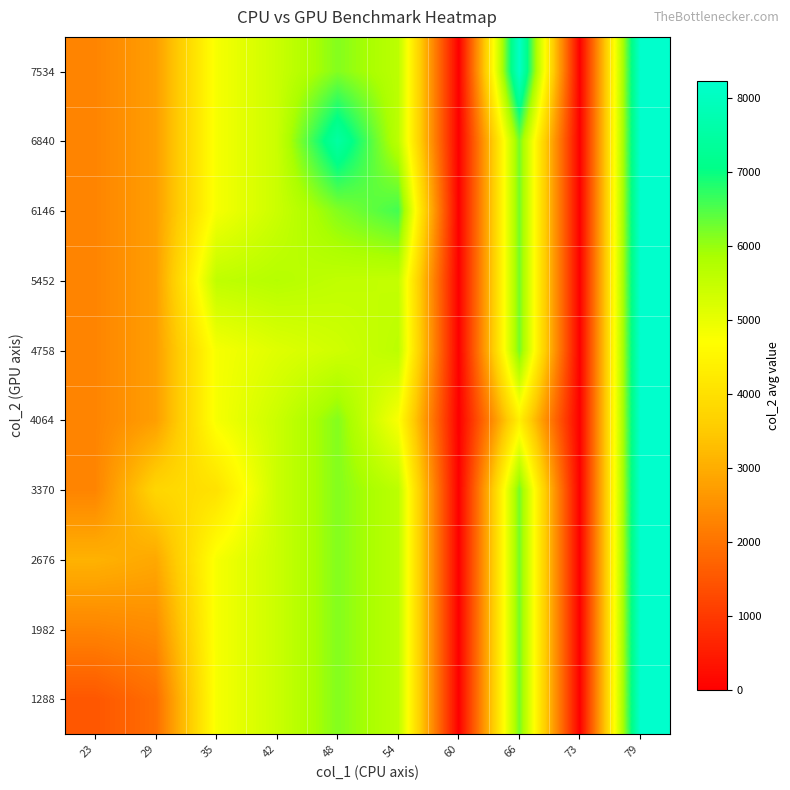

What is the total value across all series at 54?

56173.3